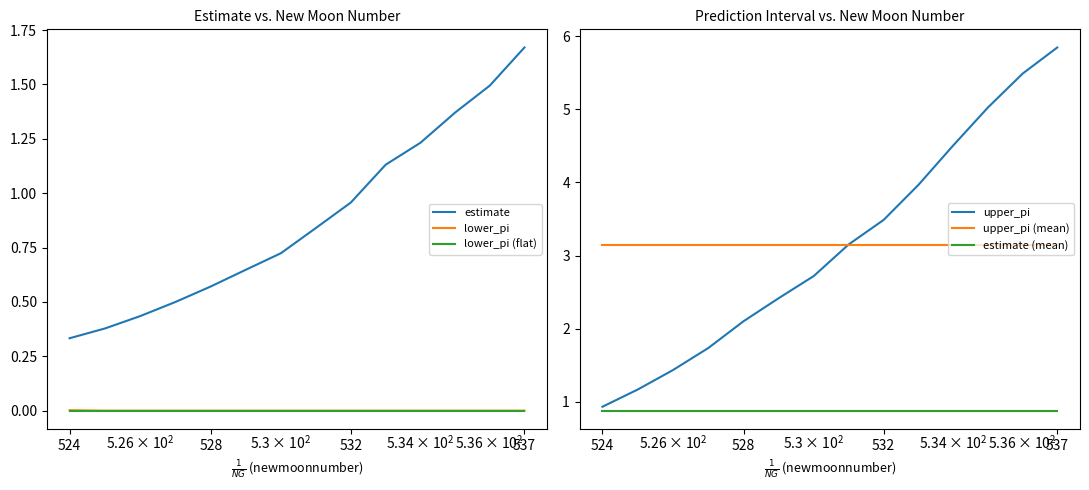

List the series in order of their peak value, lowest first.

lower_pi (mean), lower_pi, estimate (mean), estimate, upper_pi (mean), upper_pi